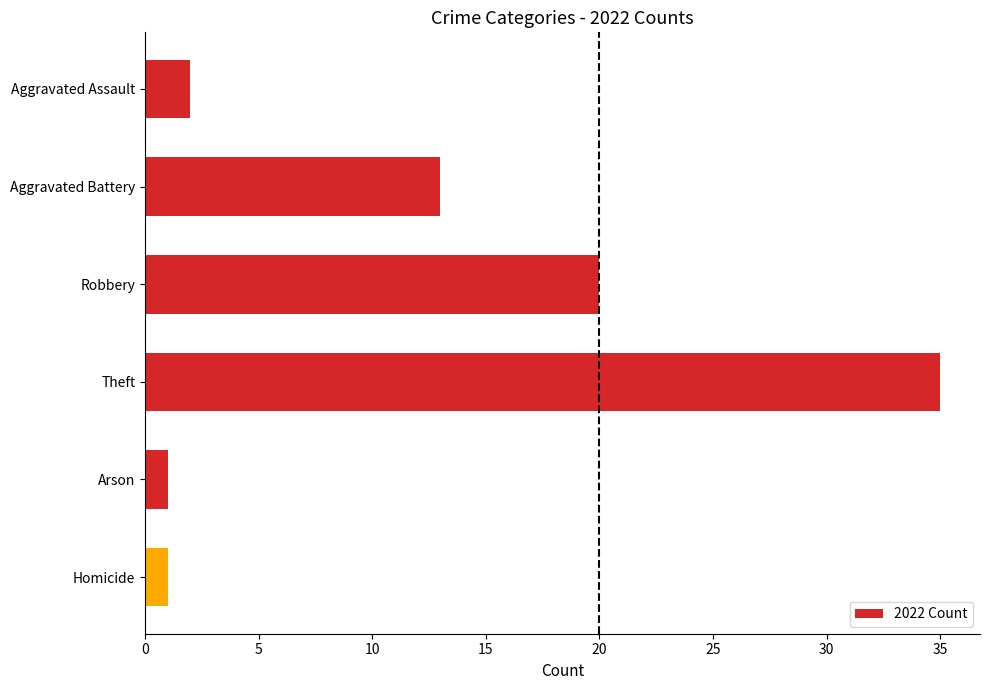

At which label is the value closest to 18?

Robbery